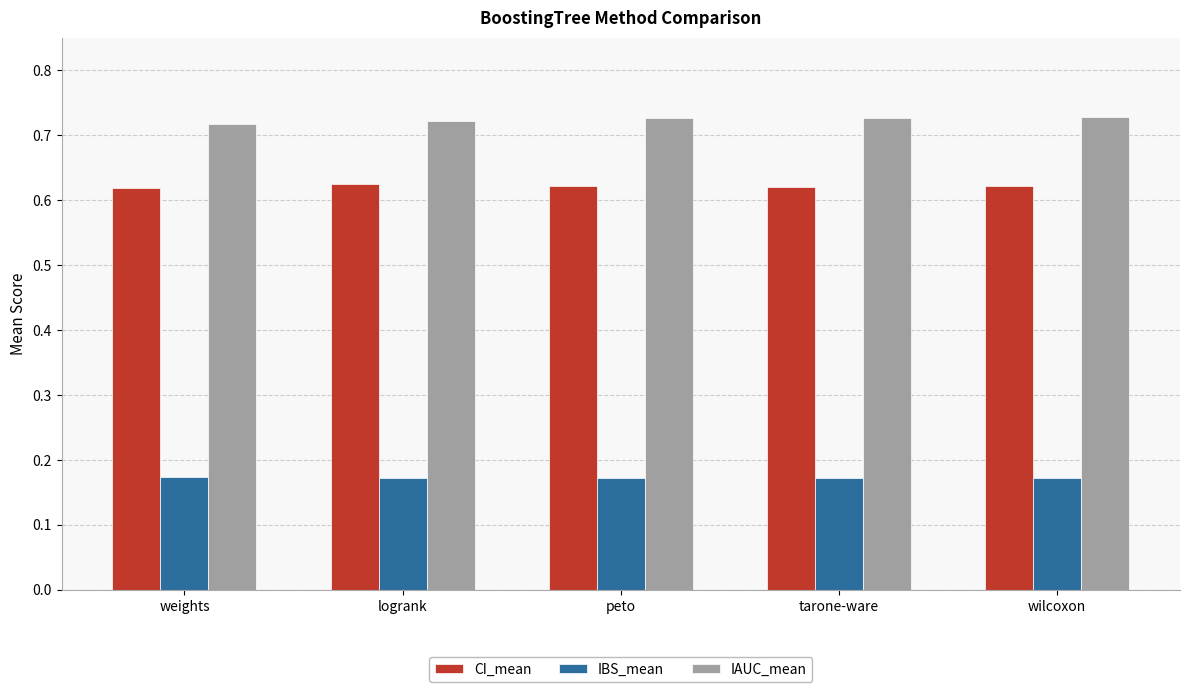

Rank the series by their maximum value, from highest to lowest.

IAUC_mean, CI_mean, IBS_mean